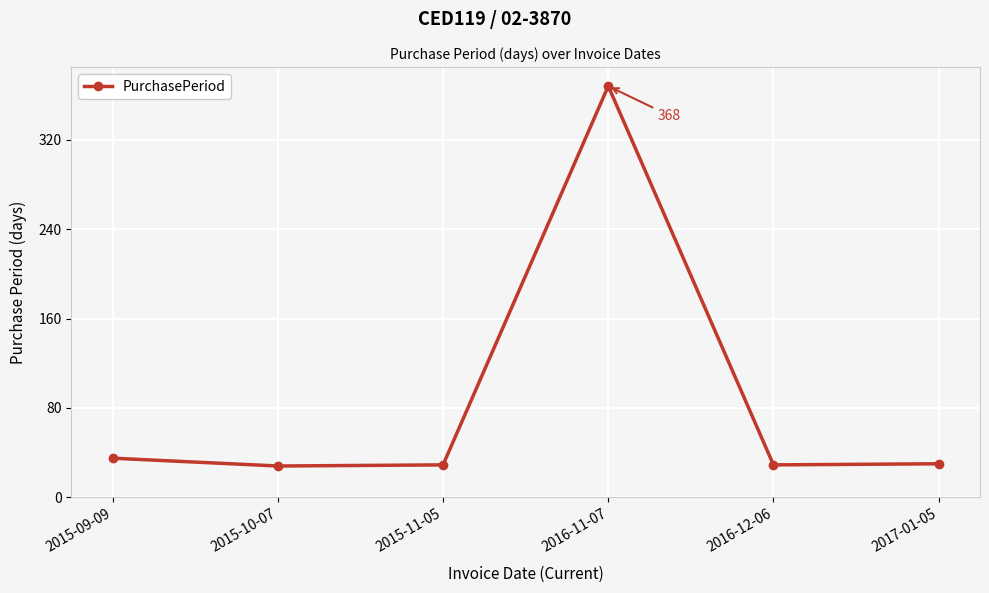

What is the minimum value shown in the chart?

28